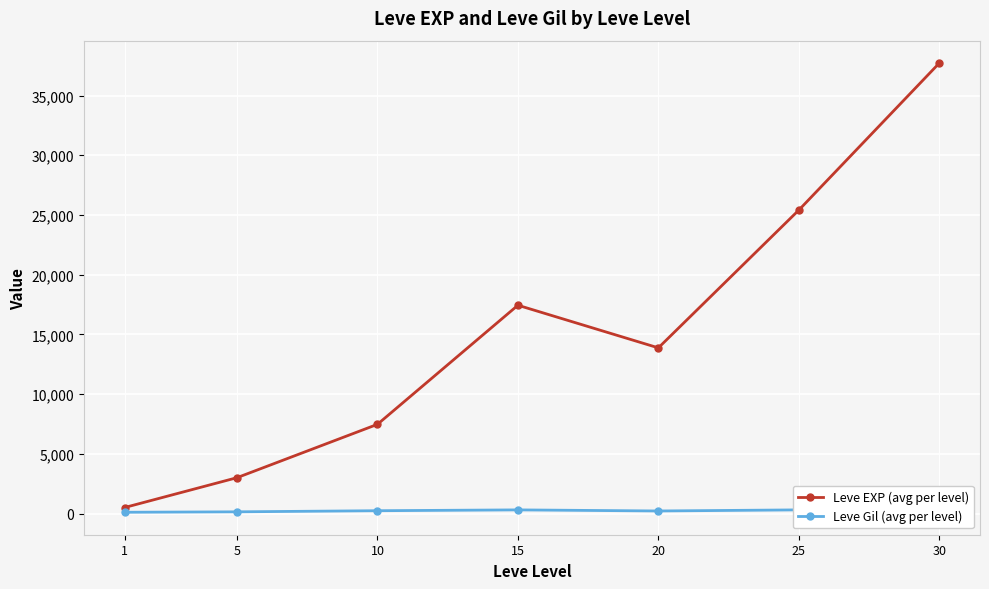

Which series changed the most between 1 and 15?

Leve EXP (avg per level)